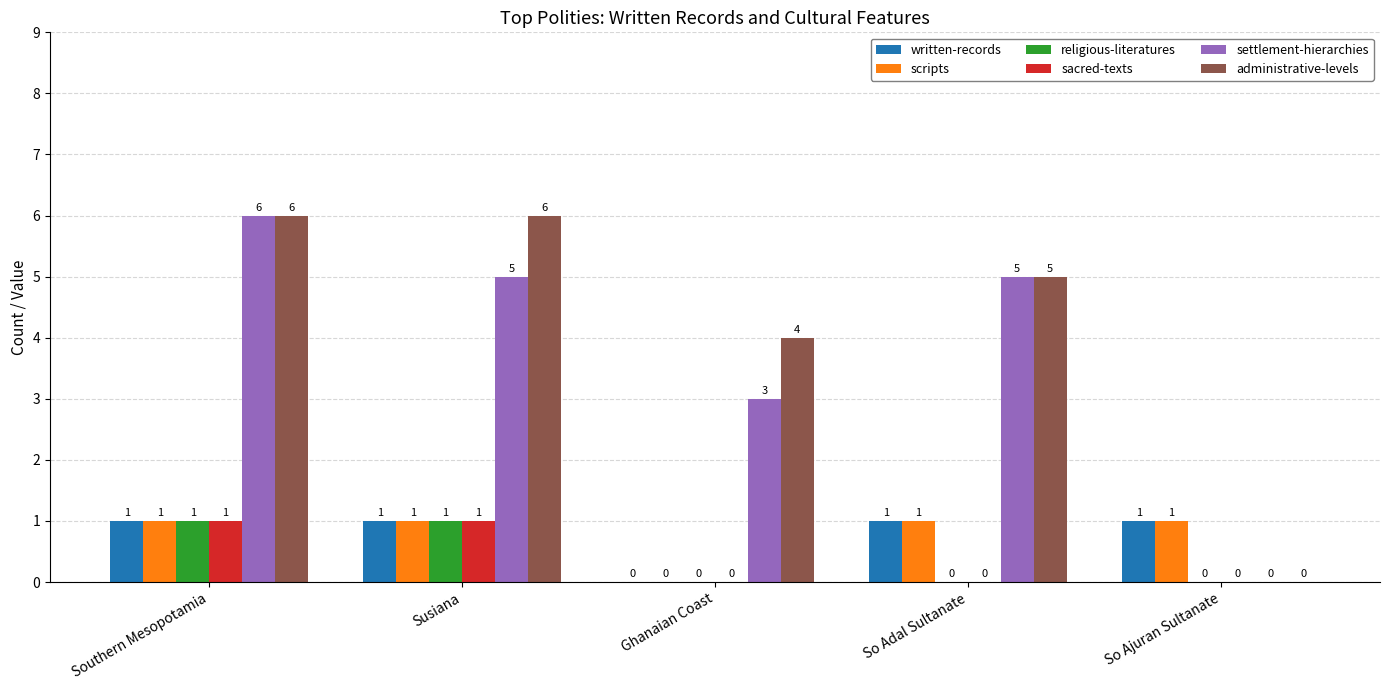

What is the sum of all settlement-hierarchies values?

19